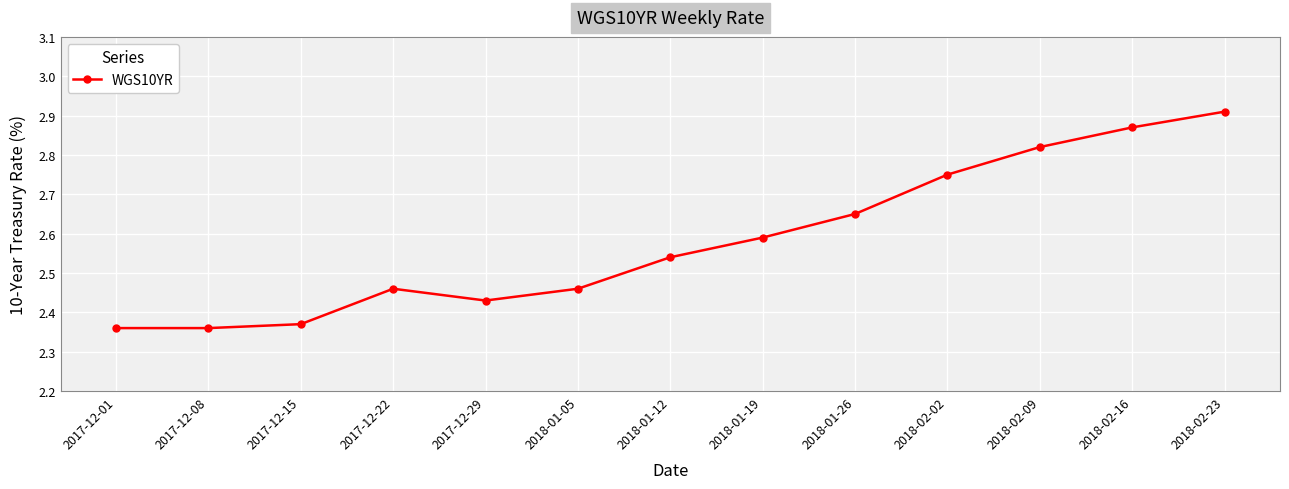

At which category does the chart reach its peak across all series?

2018-02-23